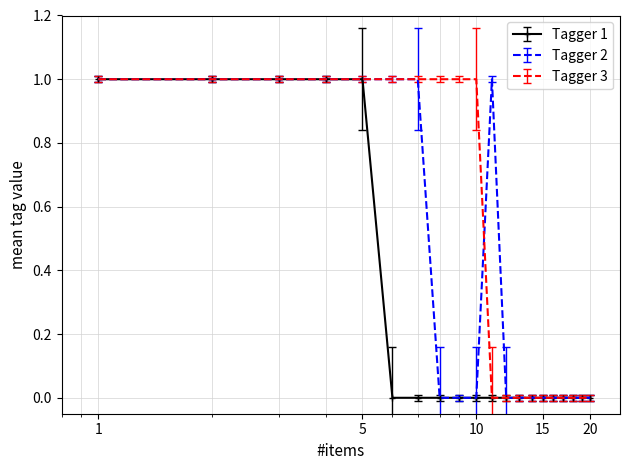

Which series has the largest total across all categories?

Tagger 3